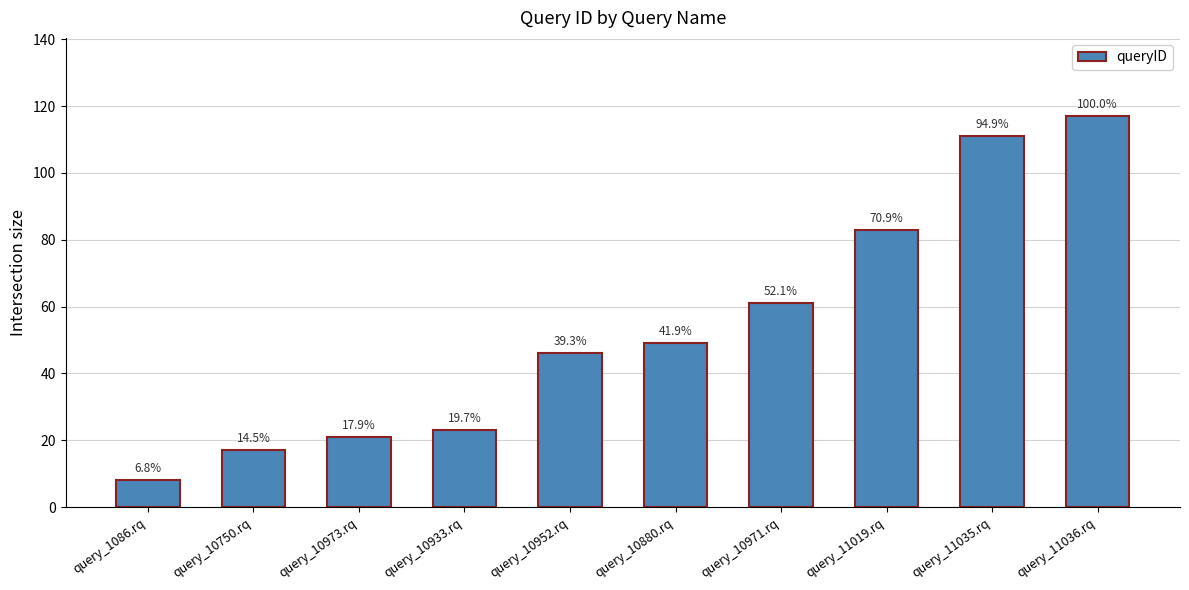

Are the bars horizontal?

No